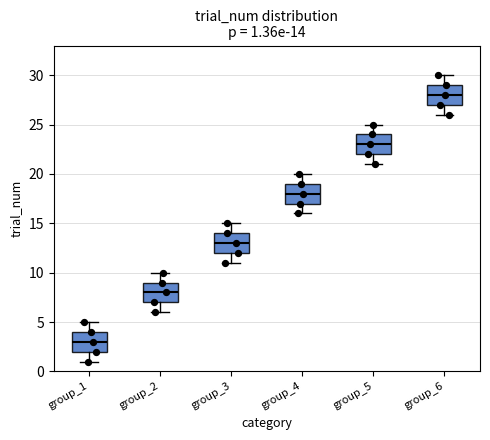

Which box has the highest median line?

group_6